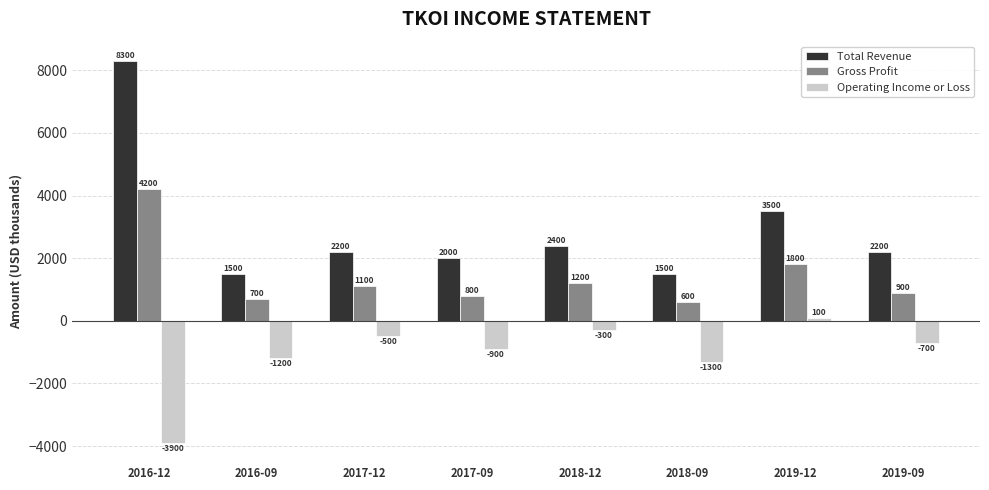

What is the difference between the Operating Income or Loss values at 2018-12 and 2018-09?

1000